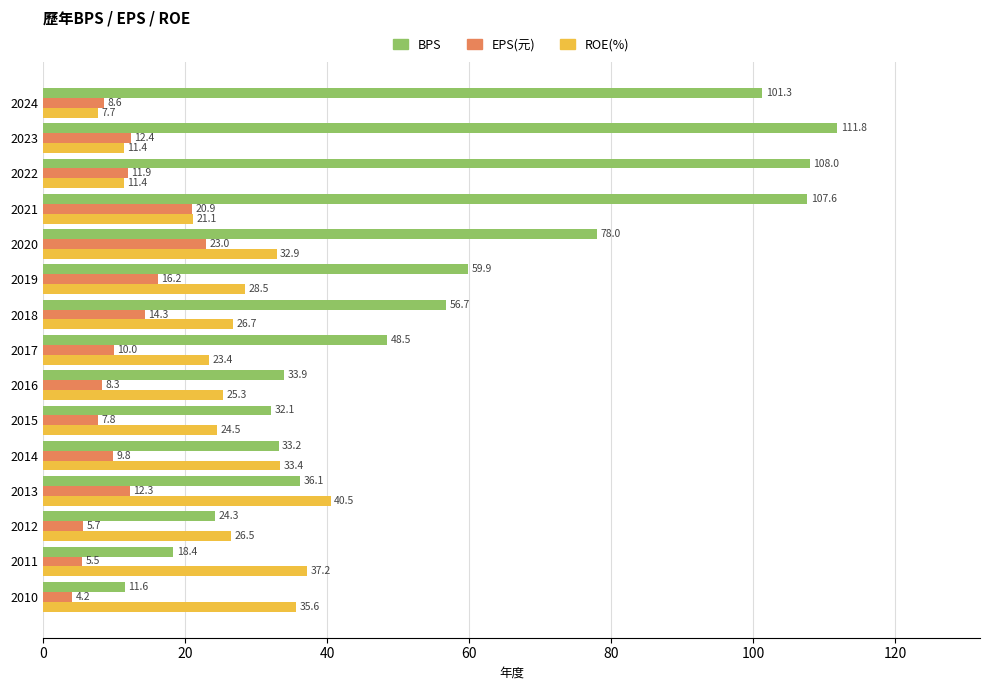

Between 2018 and 2021, which series saw the biggest shift?

BPS